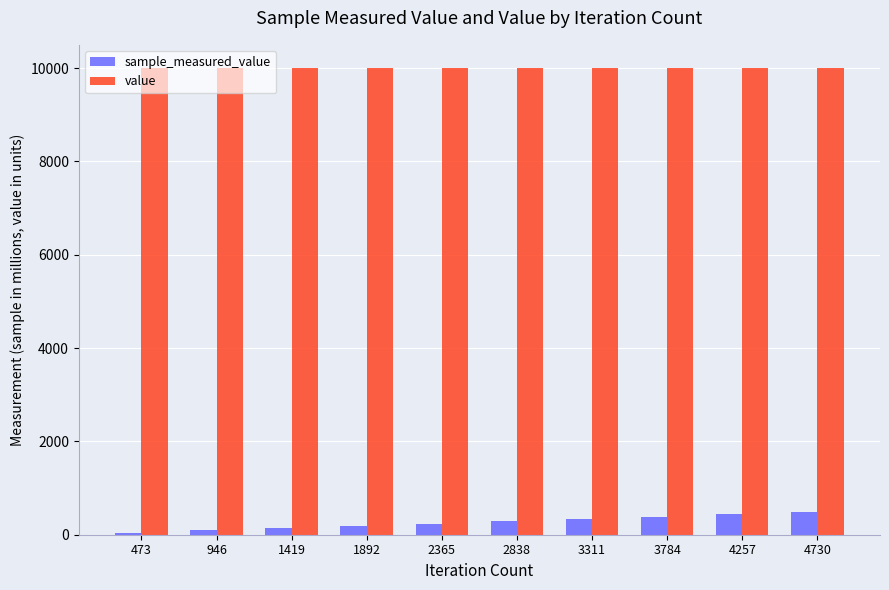

True or false: sample_measured_value has a value of 445.4 at 4257.

True